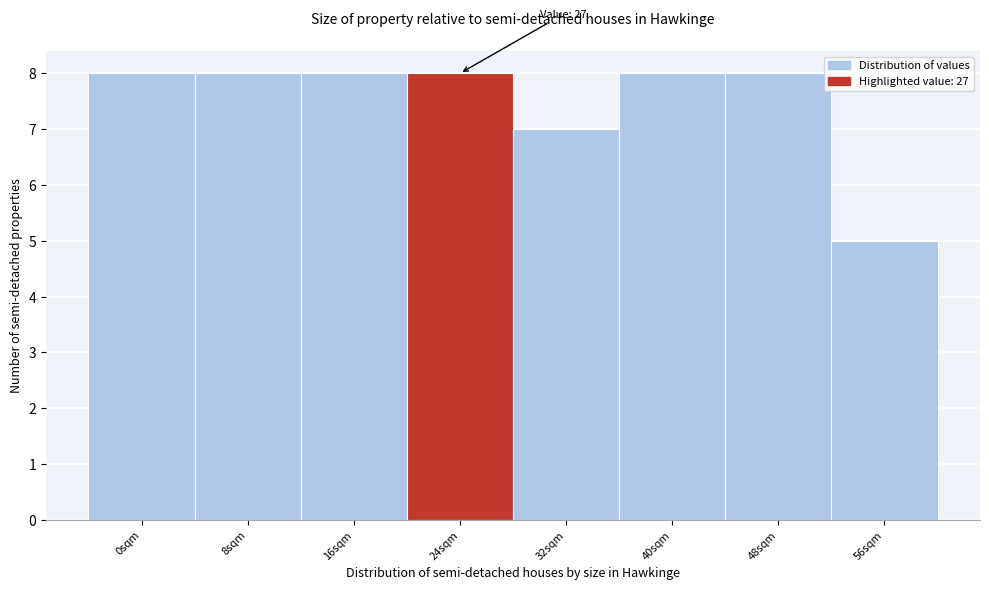

Reading left to right, transcribe all the data shown in this chart.

8	8	8	8	7	8	8	5